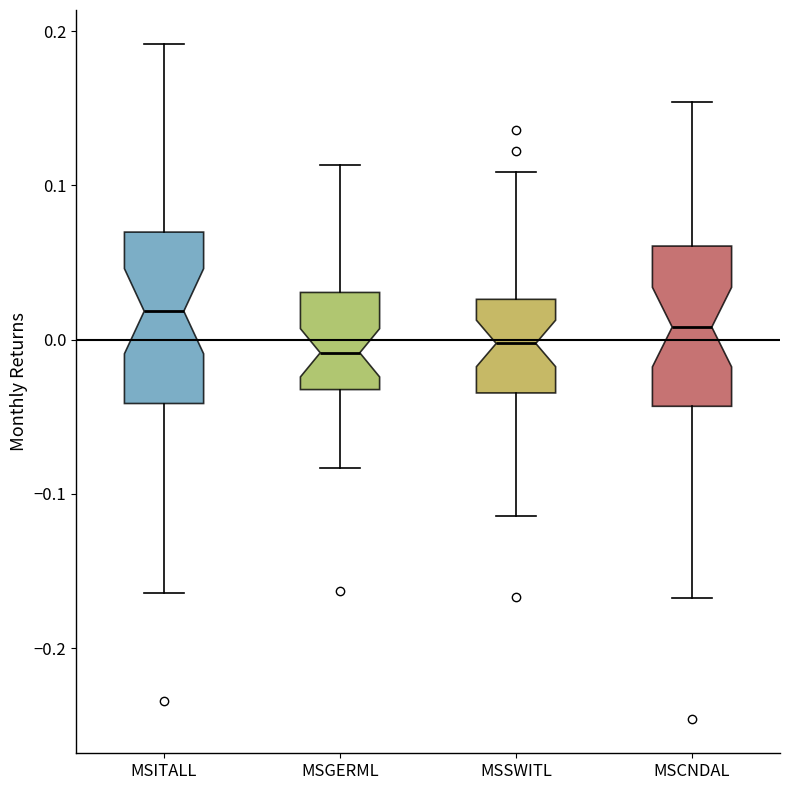

Where is the upper edge of the box for MSCNDAL on the y-axis? The values are not printed on the chart, so give them approximately, as read against the axis.

0.06